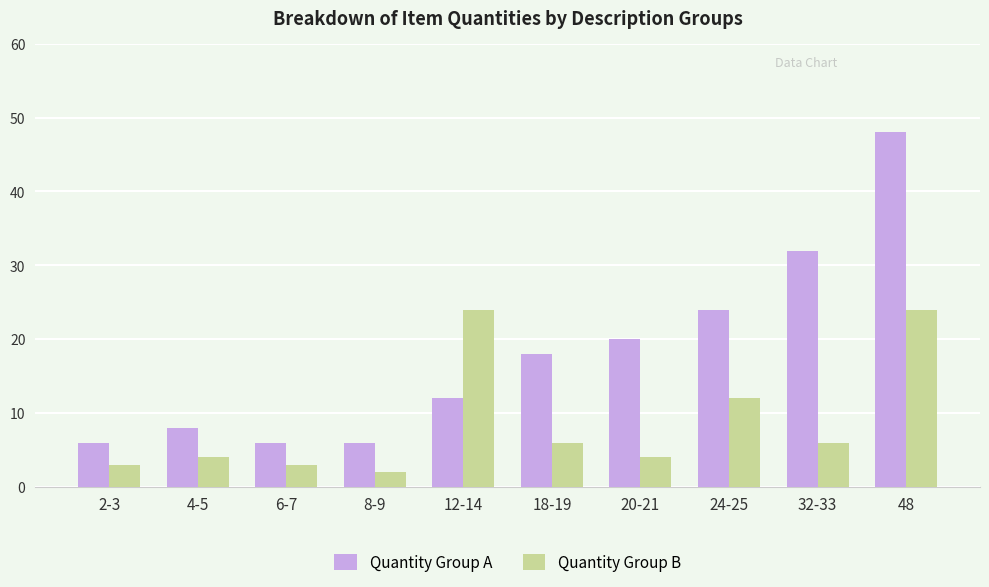

Between 6-7 and 12-14, which series saw the biggest shift?

Quantity Group B